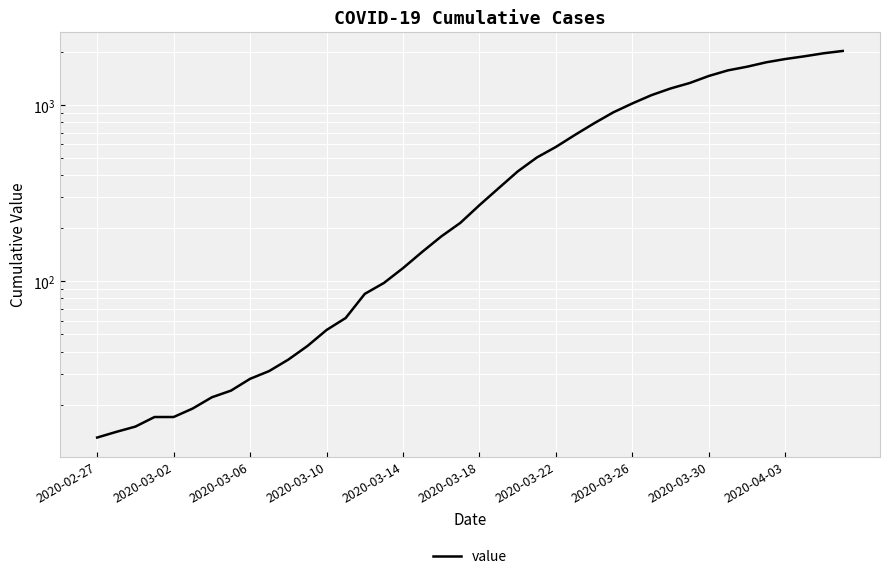

Count the number of categories in the chart.

40